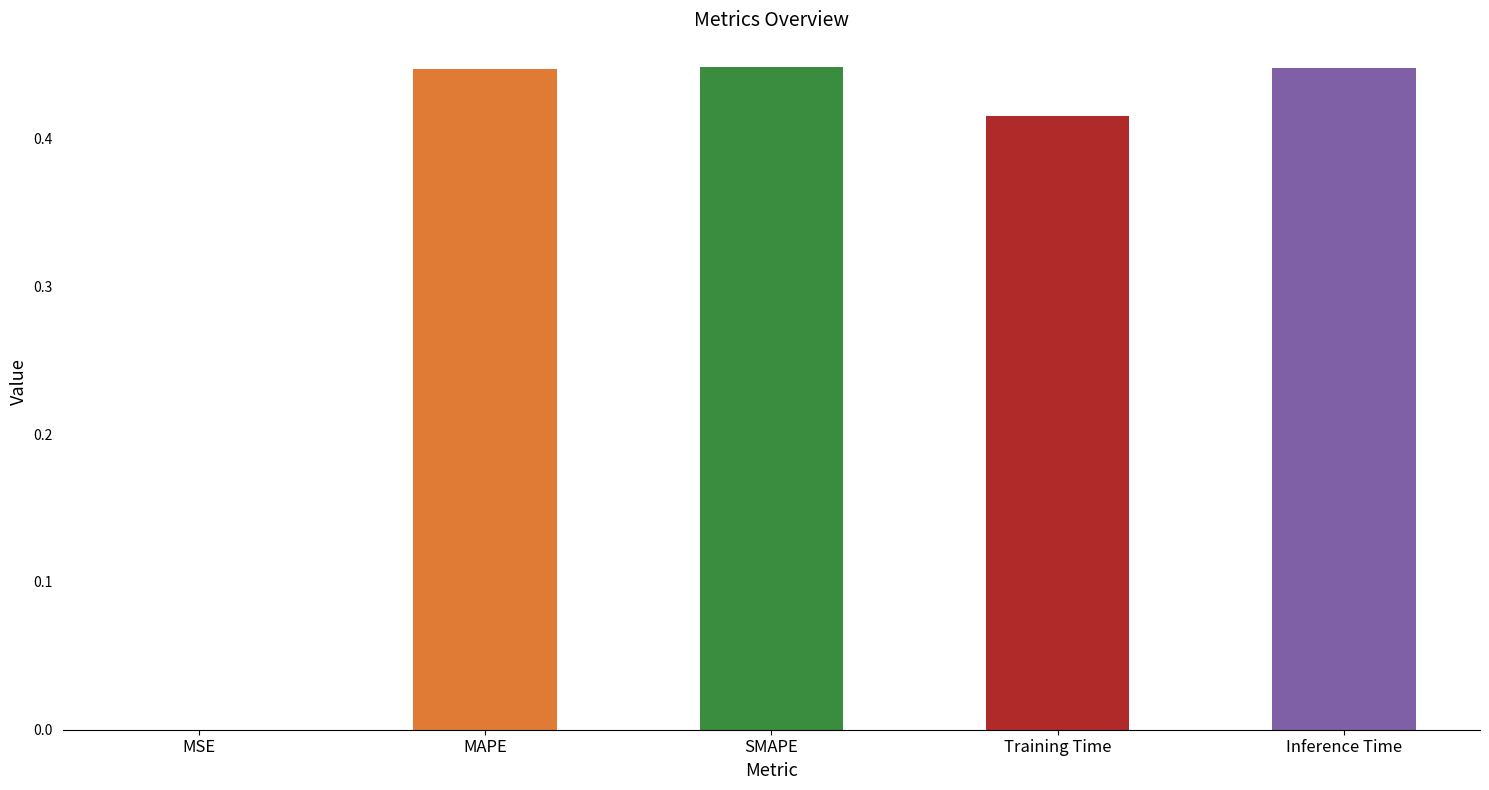

Is it true that the value at SMAPE is 0.6?

False